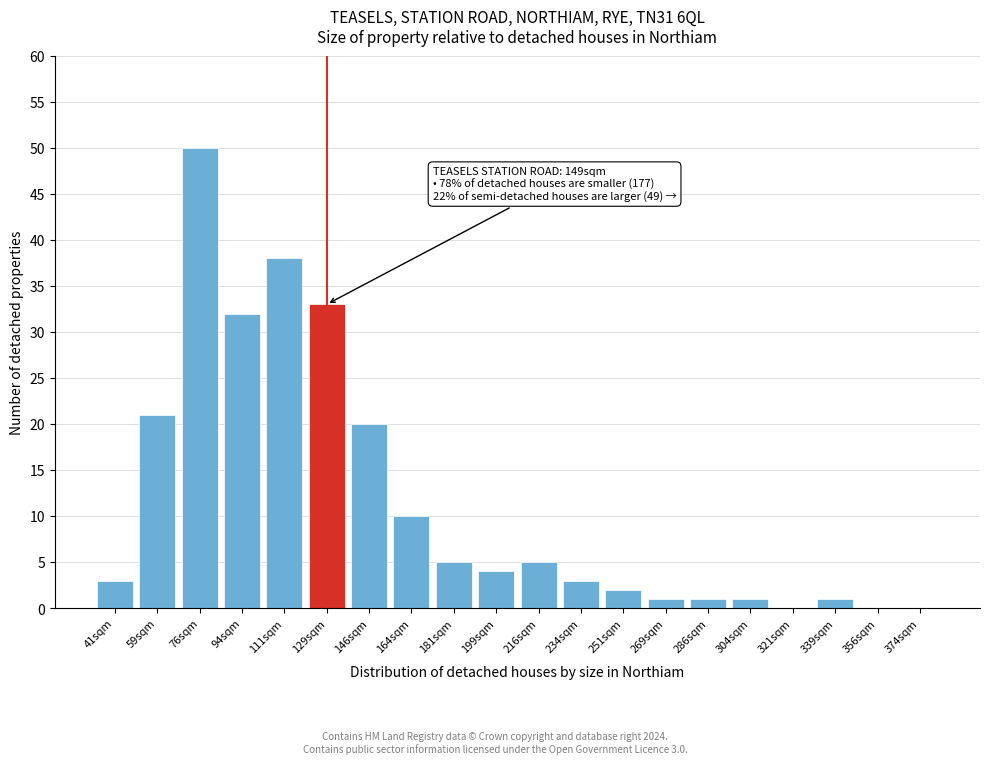

Reading left to right, list all the values displayed in this chart.

41sqm=3	59sqm=21	76sqm=50	94sqm=32	111sqm=38	129sqm=33	146sqm=20	164sqm=10	181sqm=5	199sqm=4	216sqm=5	234sqm=3	251sqm=2	269sqm=1	286sqm=1	304sqm=1	321sqm=0	339sqm=1	356sqm=0	374sqm=0